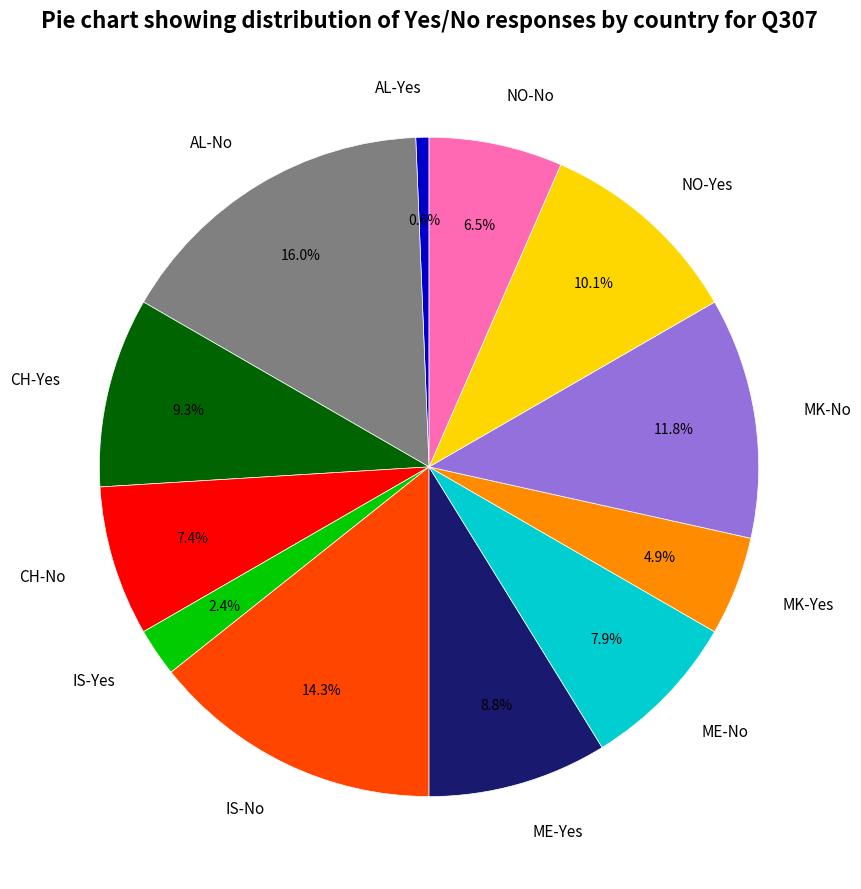

How much of the chart is everything except NO-No?

93.5%